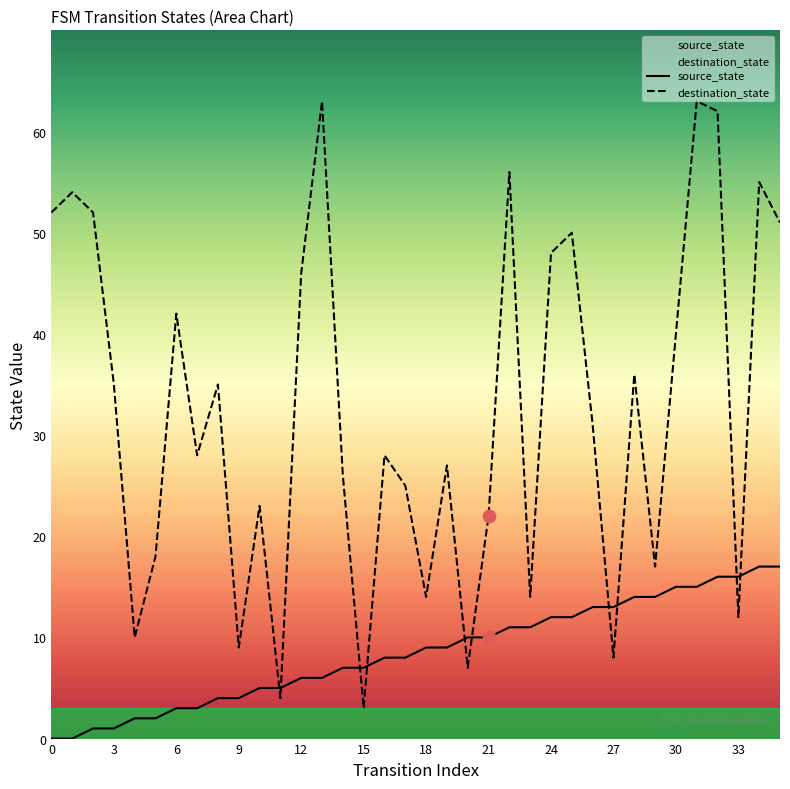

At how many categories does at least one series exceed 12?

31